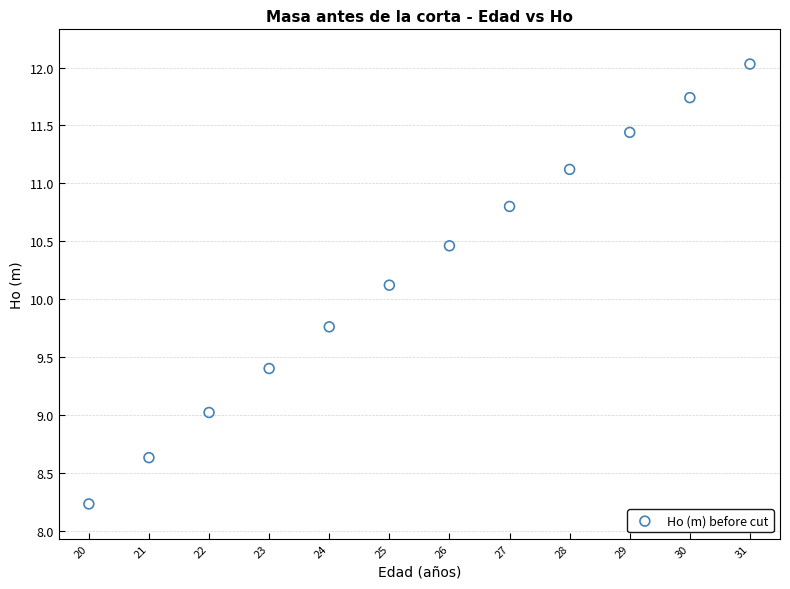

What Y value in the scatter plot is closest to 10?

10.1